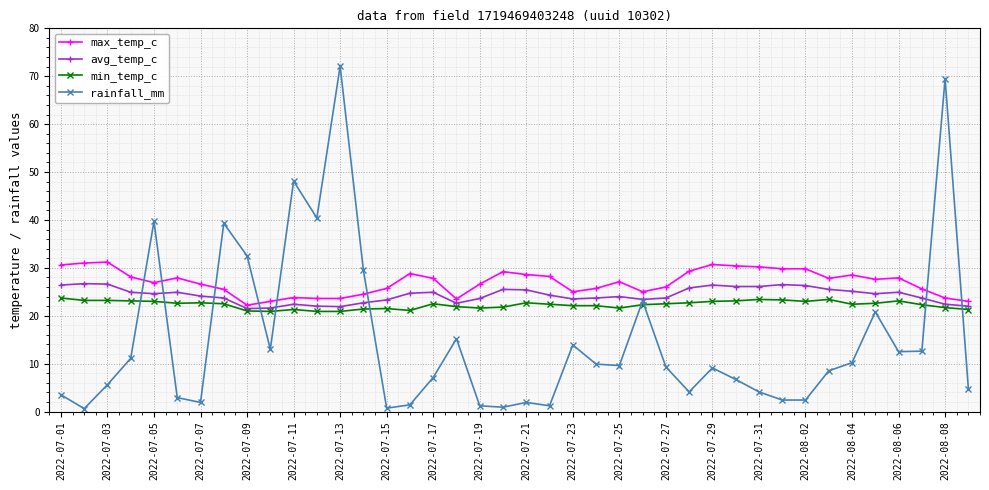

True or false: max_temp_c has more than 1 interior local peaks.

True